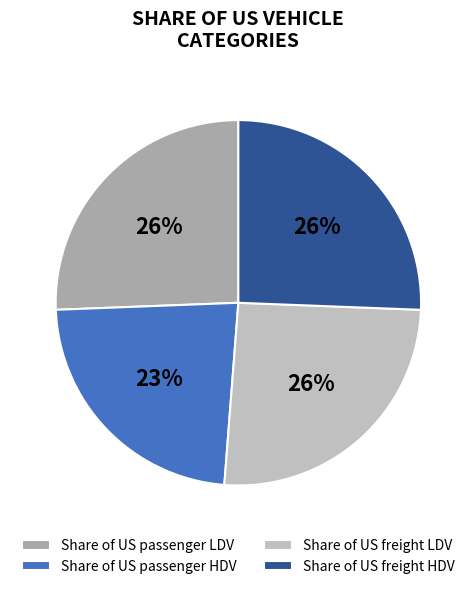

The Share of US freight LDV slice represents 26% of the pie. True or false?

True